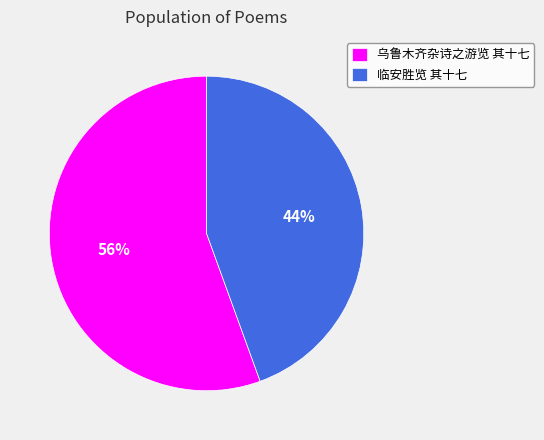

What is the smallest slice in the pie chart?

临安胜览 其十七